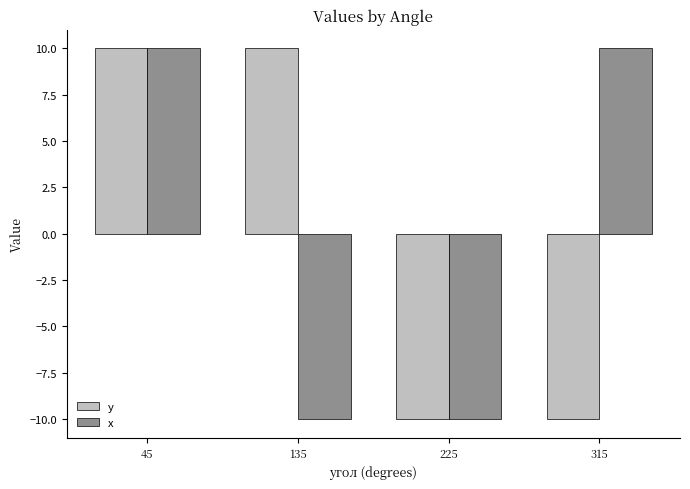

Reading left to right, extract all data points from this chart.

y: 45=10	135=10	225=-10	315=-10
x: 45=10	135=-10	225=-10	315=10